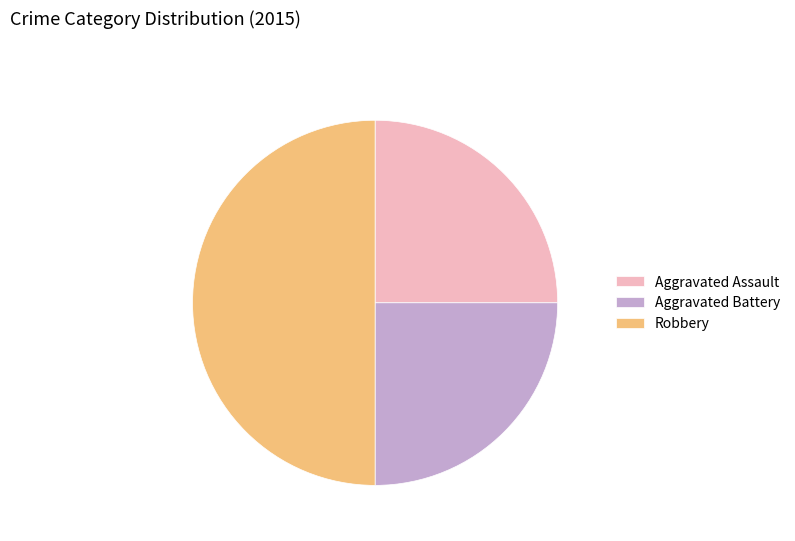

Which category has the biggest portion of the pie?

Robbery